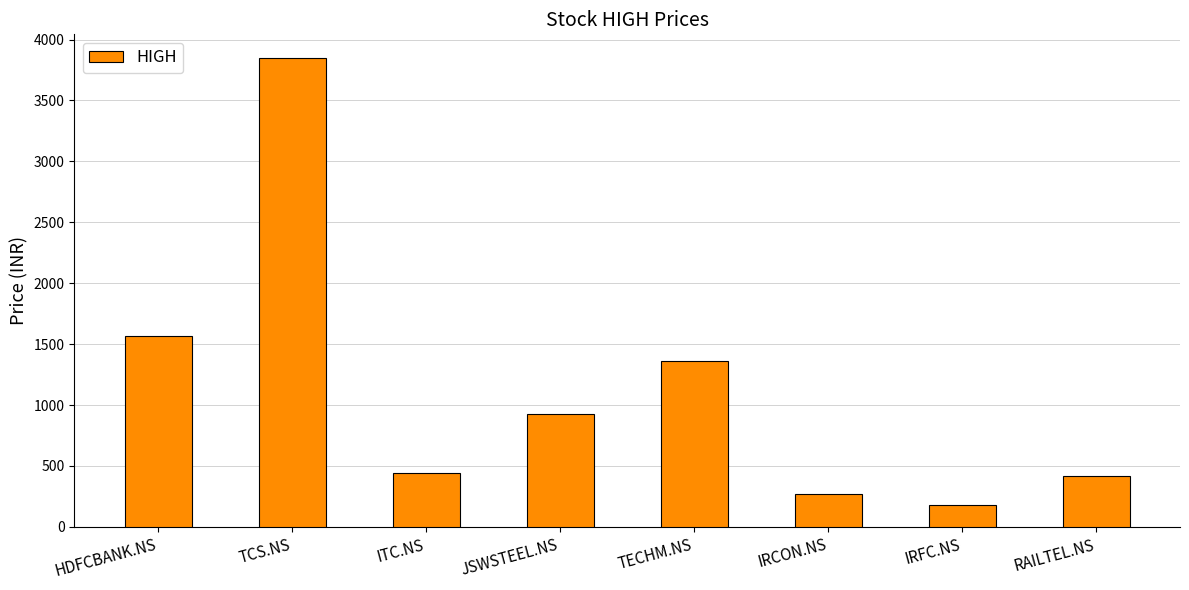

Which category has the highest value across all series?

TCS.NS